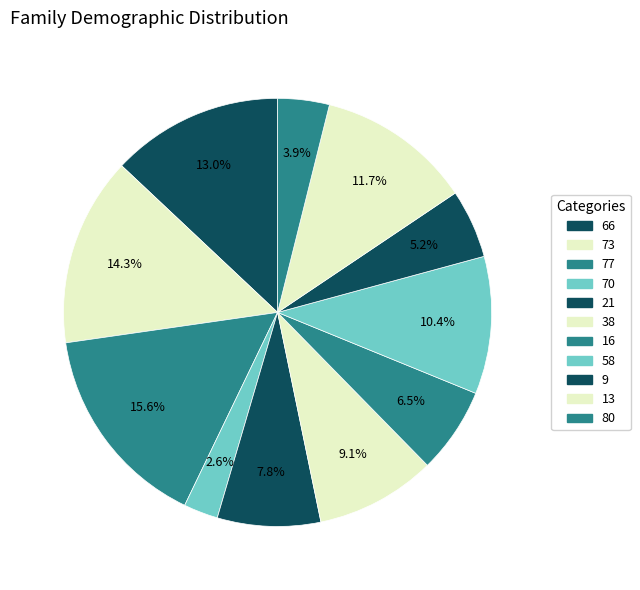

To the nearest percent, what portion does 13 represent?

12%